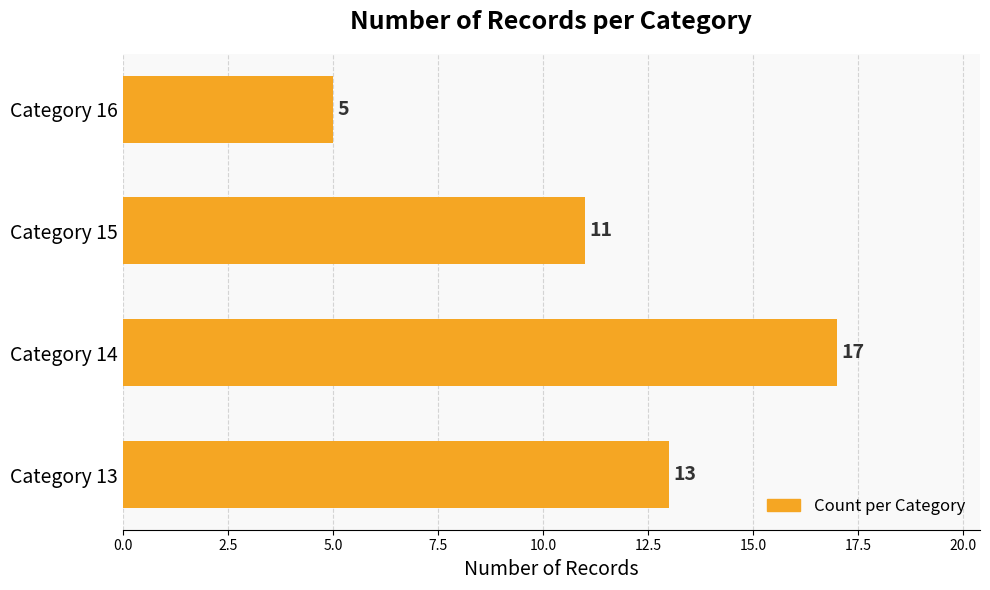

Reading top to bottom, list all the values displayed in this chart.

Category 16=5	Category 15=11	Category 14=17	Category 13=13